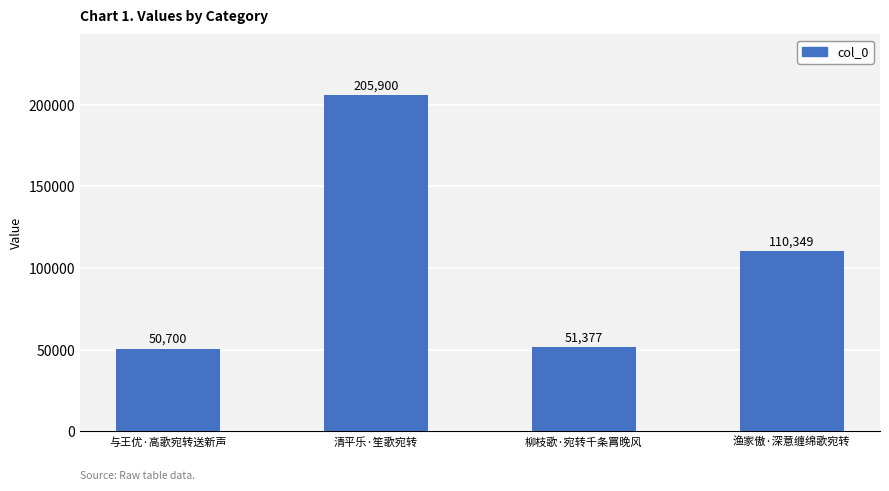

What is the minimum value shown in the chart?

50700